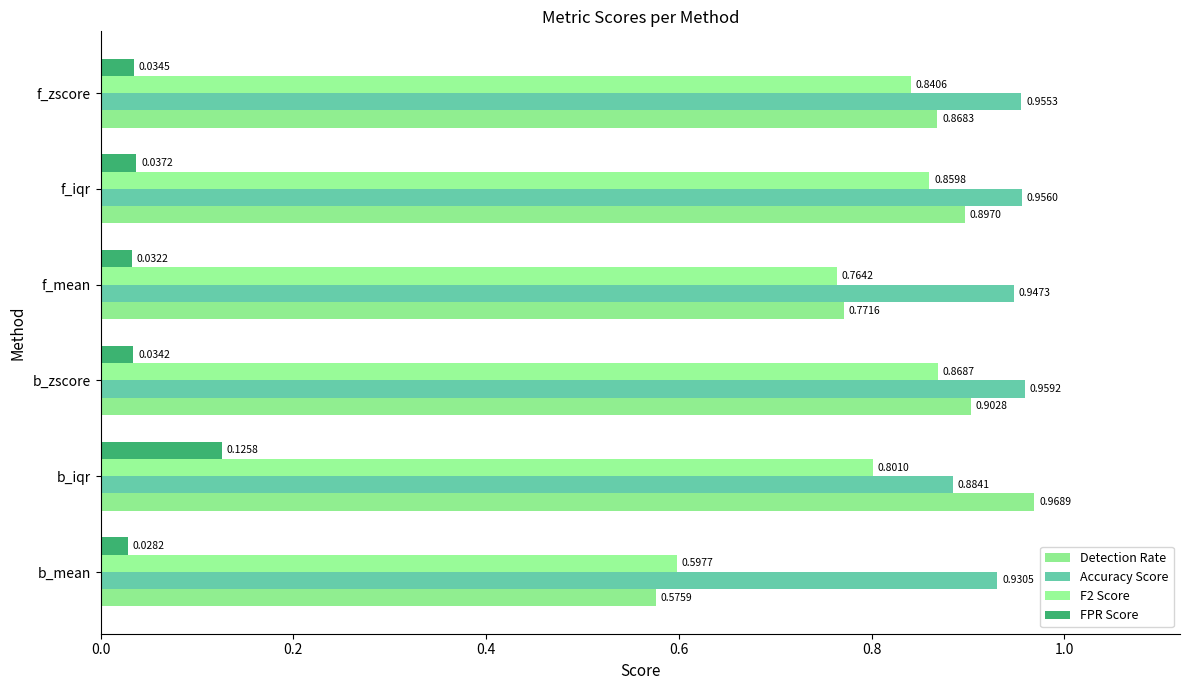

What are all the series names shown in the legend?

Detection Rate, Accuracy Score, F2 Score, FPR Score